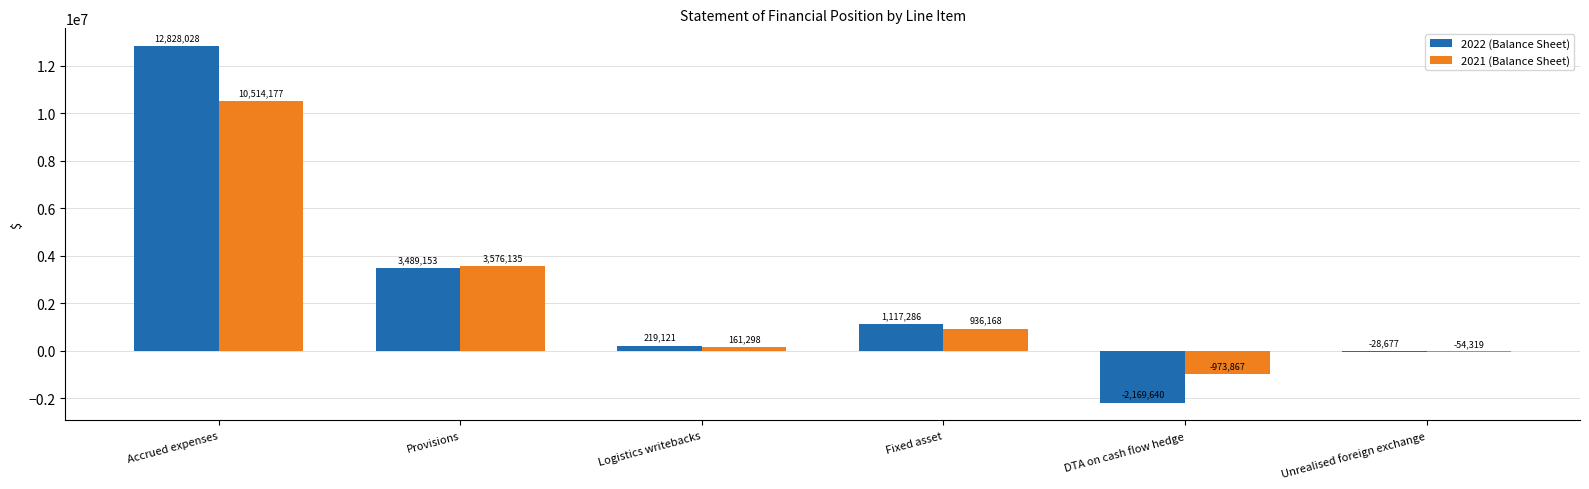

Between Logistics writebacks and Unrealised foreign exchange, which series saw the biggest shift?

2022 (Balance Sheet)